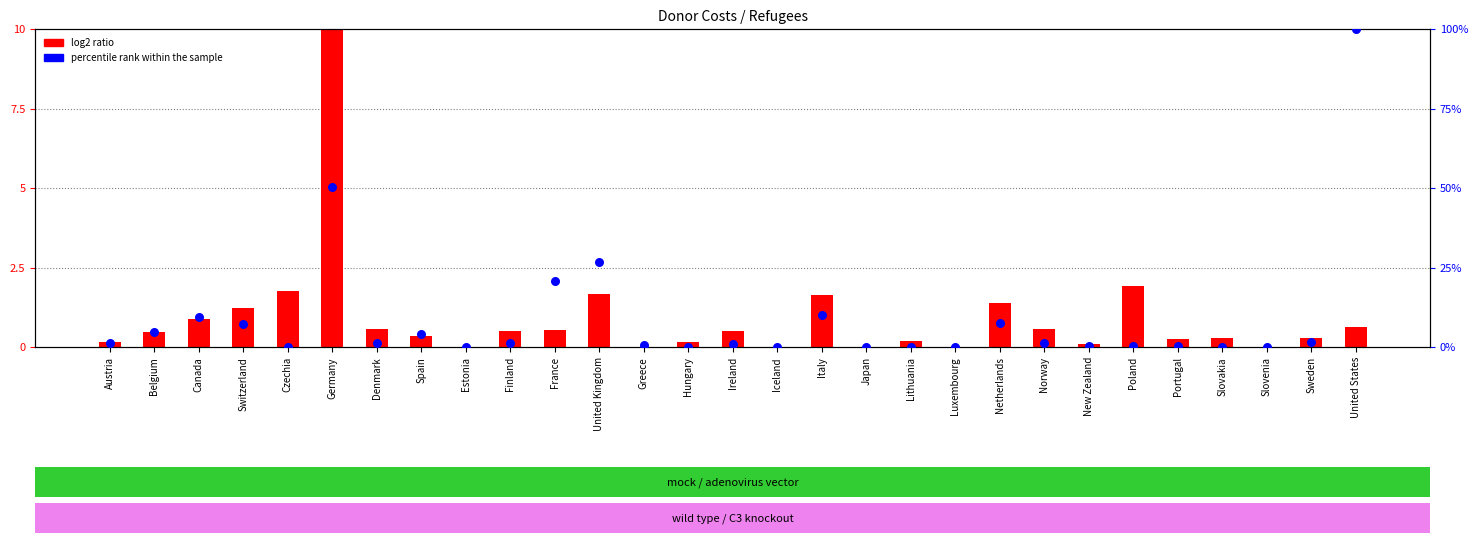

Which series has the largest Y range (max minus min)?

log2 ratio